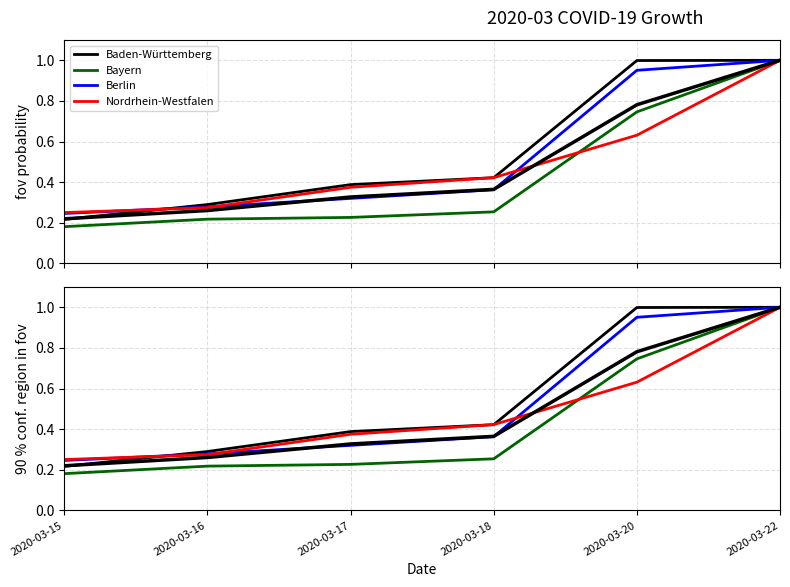

At which category is the sum across all series the highest?

2020-03-22